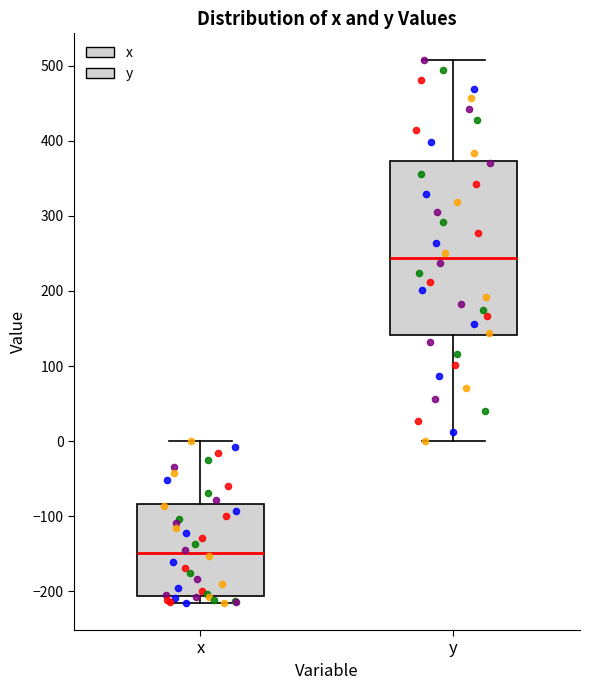

Reading left to right, transcribe this box plot: for each box, give where its median line is, the range the box spans, and where its two whiskers end, as read against the y-axis. The values are not printed on the chart, so give them approximately, as read against the axis.

x: median -150, box -210 to -80, whiskers -220 to 0
y: median 240, box 140 to 370, whiskers 0 to 510